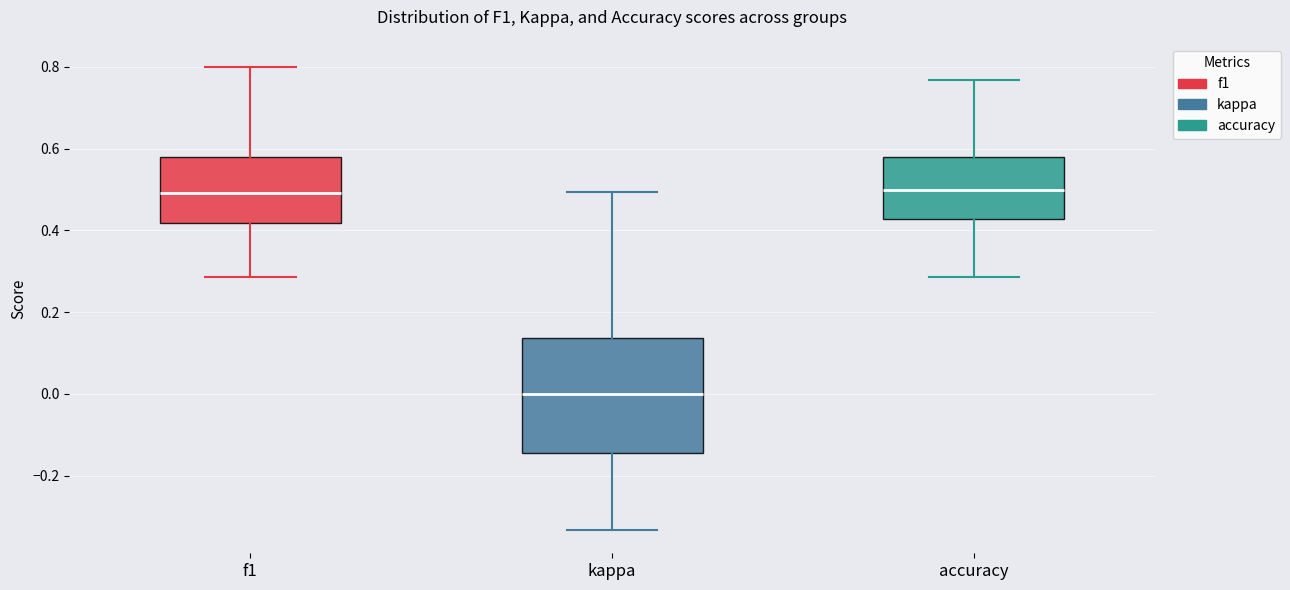

Reading left to right, read every box against the y-axis: the position of its median line, the range the box covers, and the ends of its whiskers. The values are not printed on the chart, so give them approximately, as read against the axis.

f1: median 0.50, box 0.42 to 0.58, whiskers 0.28 to 0.80
kappa: median 0.00, box -0.14 to 0.14, whiskers -0.34 to 0.50
accuracy: median 0.50, box 0.42 to 0.58, whiskers 0.28 to 0.76